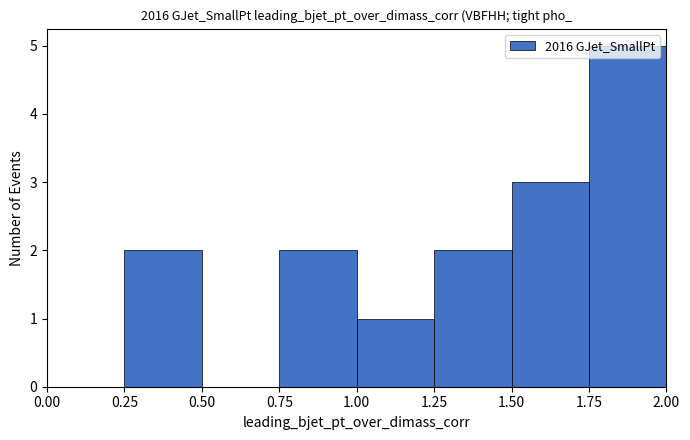

Reading left to right, transcribe this chart: for each bar, give the range it covers on the x-axis and its height. The values are not printed on the chart, so give them approximately, as read against the axis.

0.00 to 0.25: 0
0.25 to 0.50: 2
0.50 to 0.75: 0
0.75 to 1.00: 2
1.00 to 1.25: 1
1.25 to 1.50: 2
1.50 to 1.75: 3
1.75 to 2.00: 5